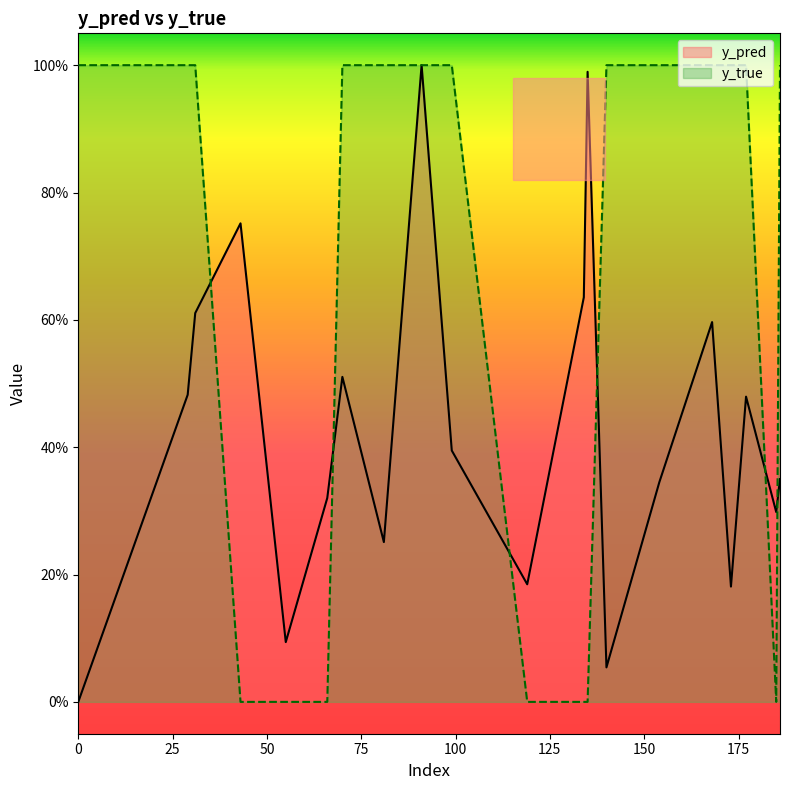

Reading left to right, list all the values displayed in this chart.

y_pred: 0.0	0.5	0.6	0.8	0.1	0.3	0.5	0.3	1.0	0.4	0.2	0.6	1.0	0.1	0.3	0.6	0.2	0.5	0.3	0.3
y_true: 1.0	1.0	1.0	0.0	0.0	0.0	1.0	1.0	1.0	1.0	0.0	0.0	0.0	1.0	1.0	1.0	1.0	1.0	0.0	1.0